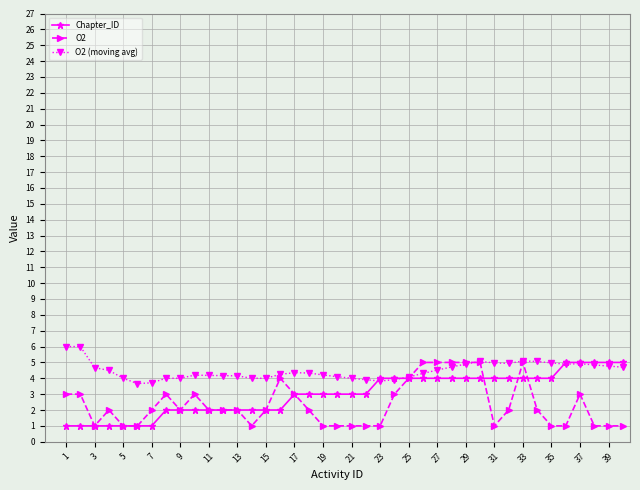

Count the number of data series in this chart.

3